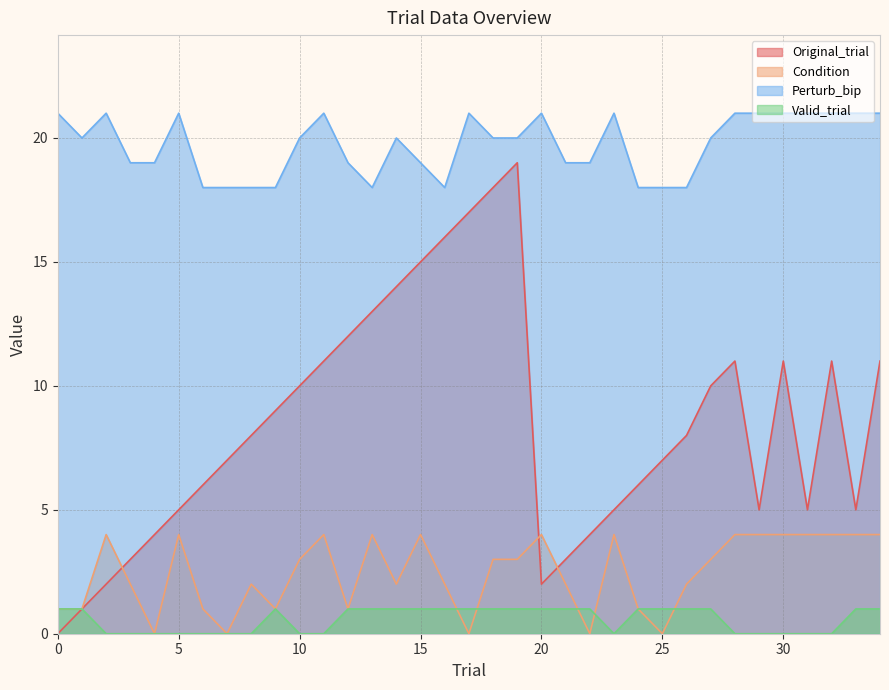

At which label is Valid_trial closest to 0?

2